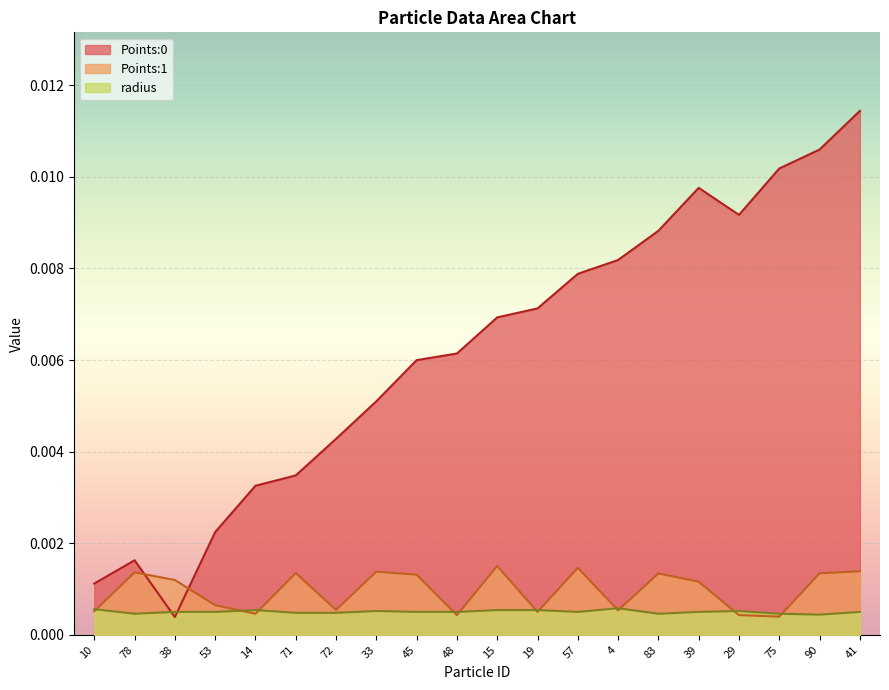

How many lines are shown in the chart?

3